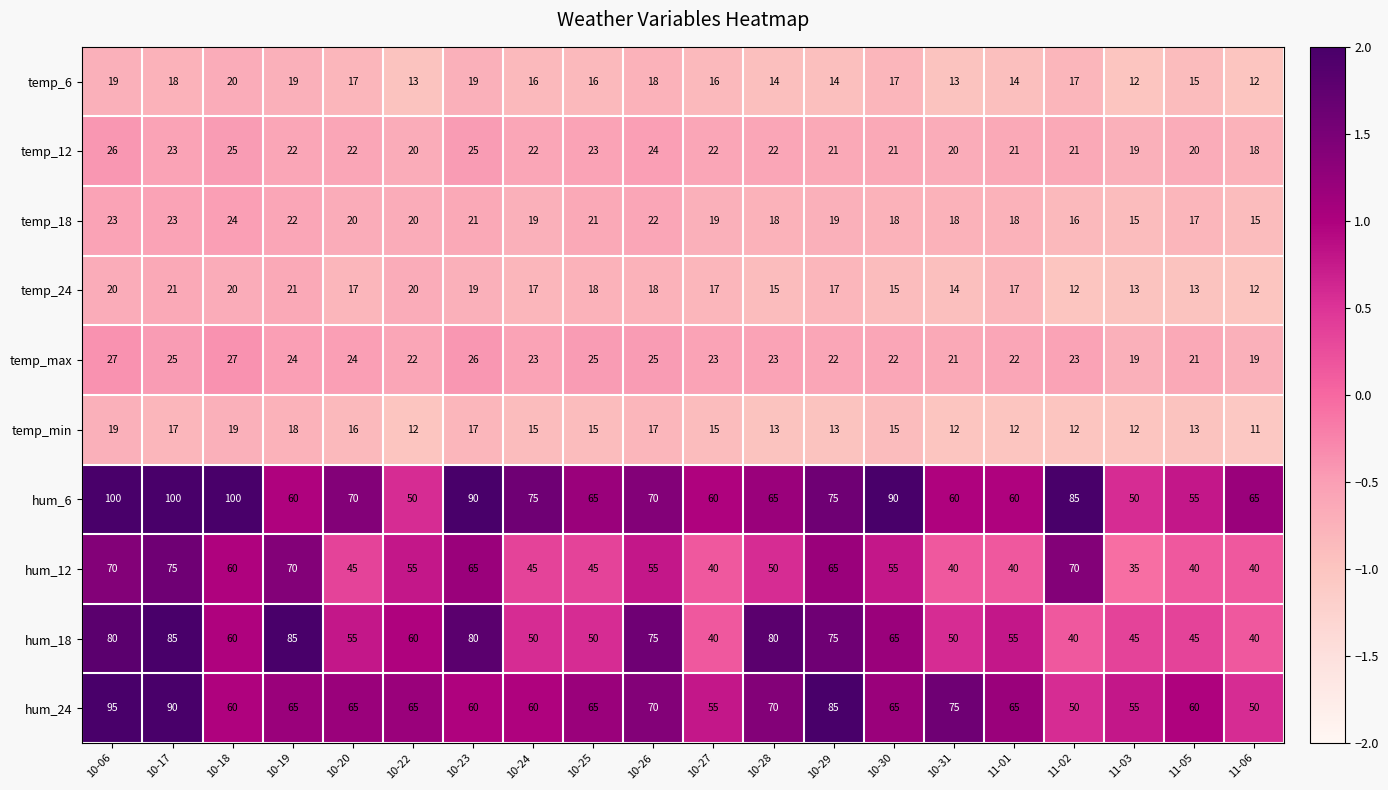

What is the greatest value displayed?

100